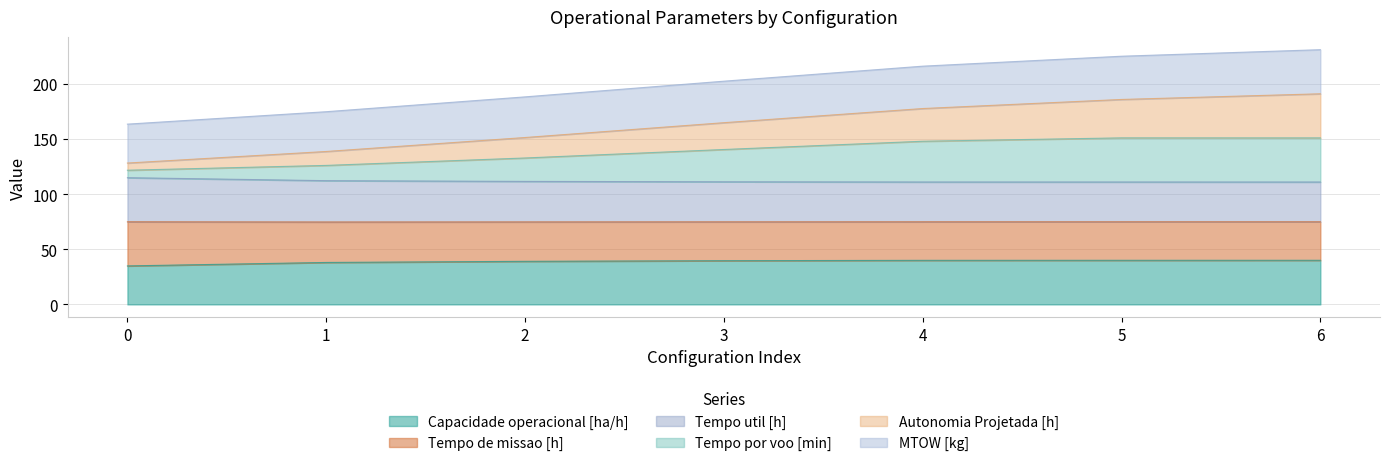

What is the total value across all series at 4?

216.0